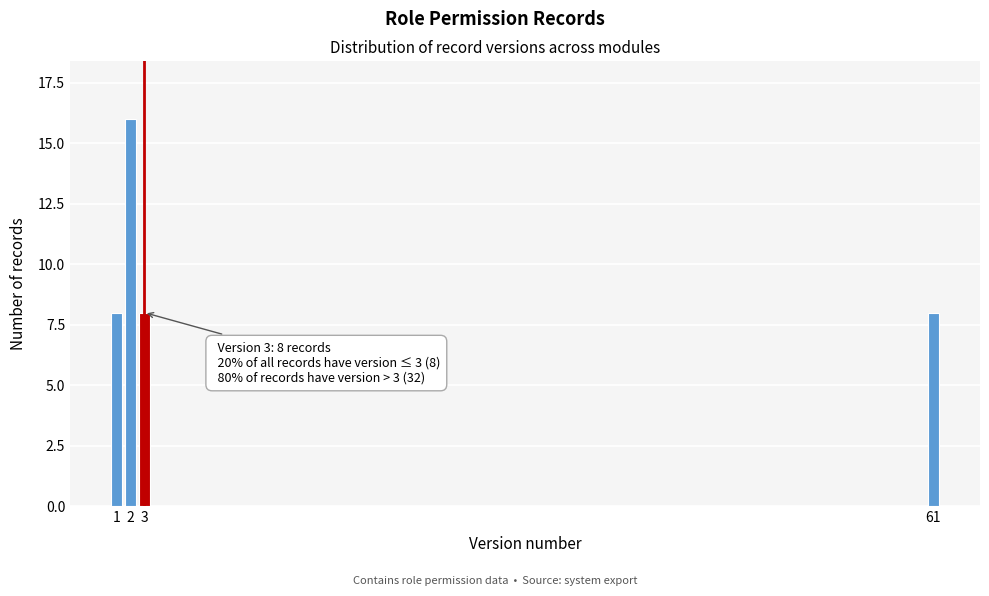

Reading left to right, extract all data points from this chart.

8	16	8	8